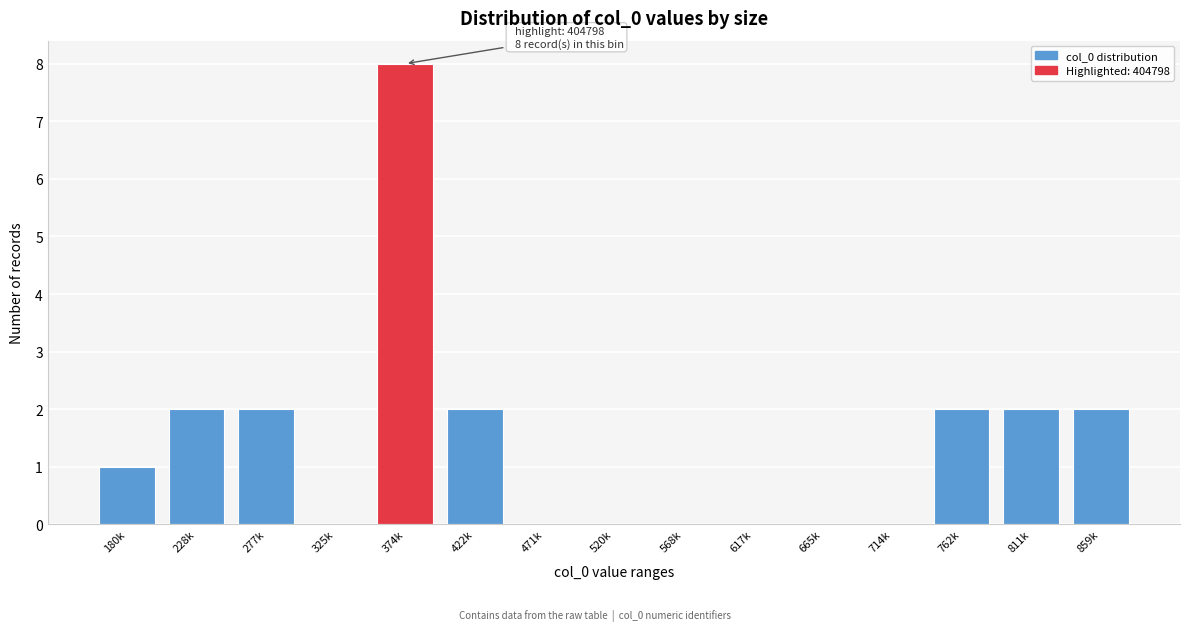

Reading right to left, extract all data points from this chart.

859k=2	811k=2	762k=2	714k=0	665k=0	617k=0	568k=0	520k=0	471k=0	422k=2	374k=8	325k=0	277k=2	228k=2	180k=1